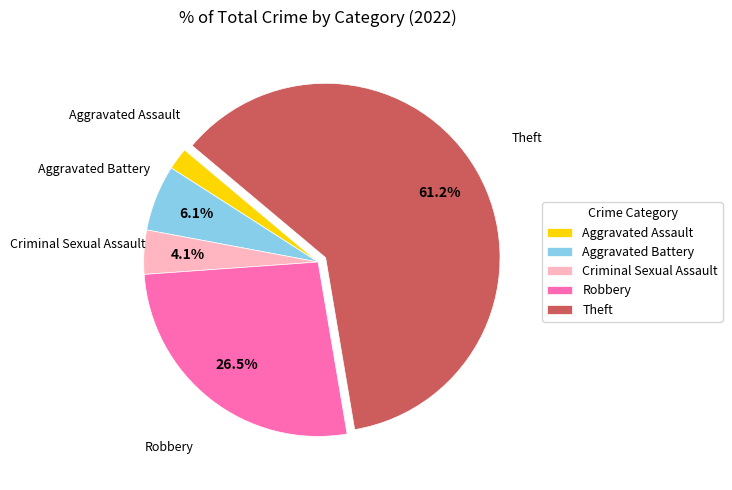

Combined, do Criminal Sexual Assault and Theft account for over 50%?

Yes